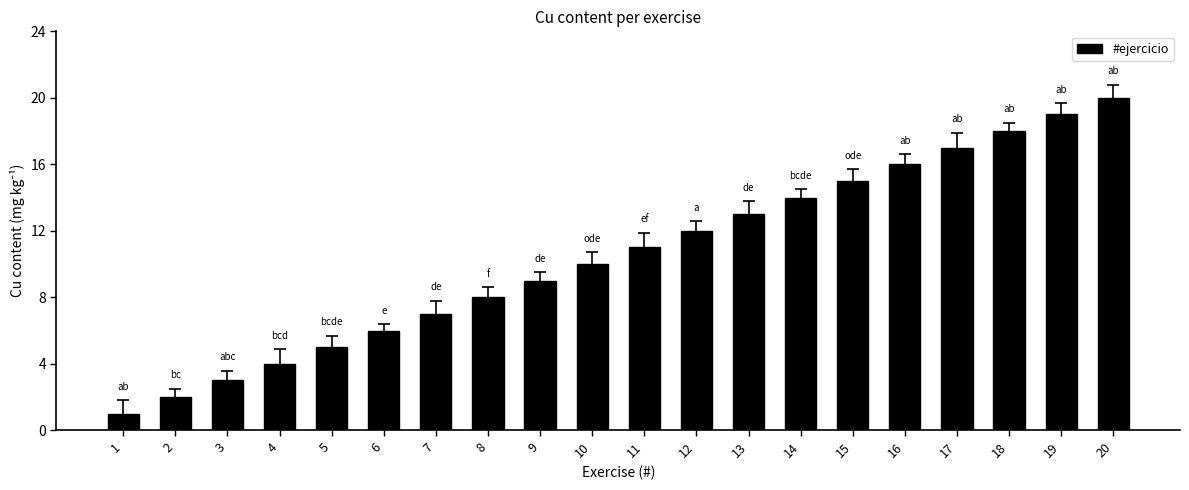

What is the value of the 20th bar from the left?

20